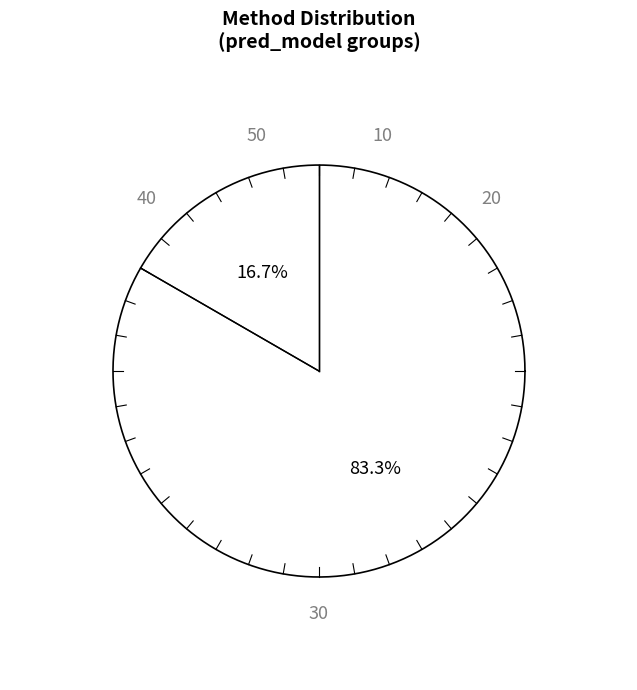

Rank the categories by value from lowest to highest.

RBC, MPC